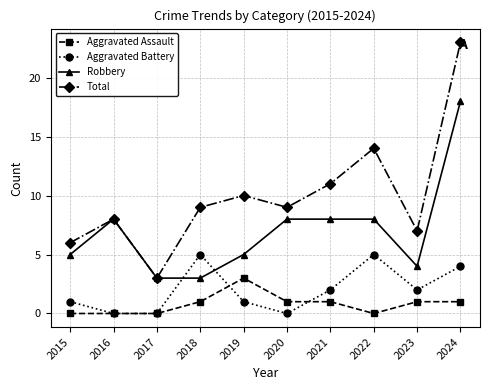

How many interior local peaks does the Aggravated Battery series have?

2